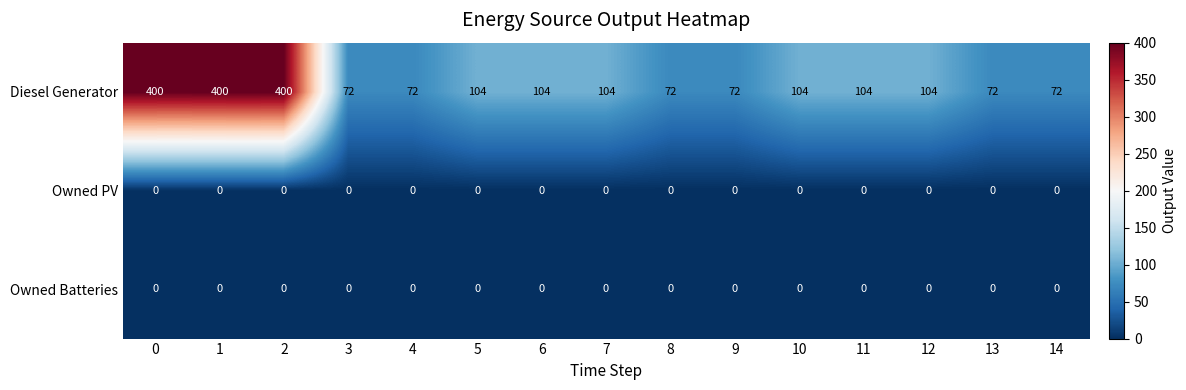

What is the difference between the highest and lowest values at 14?

72